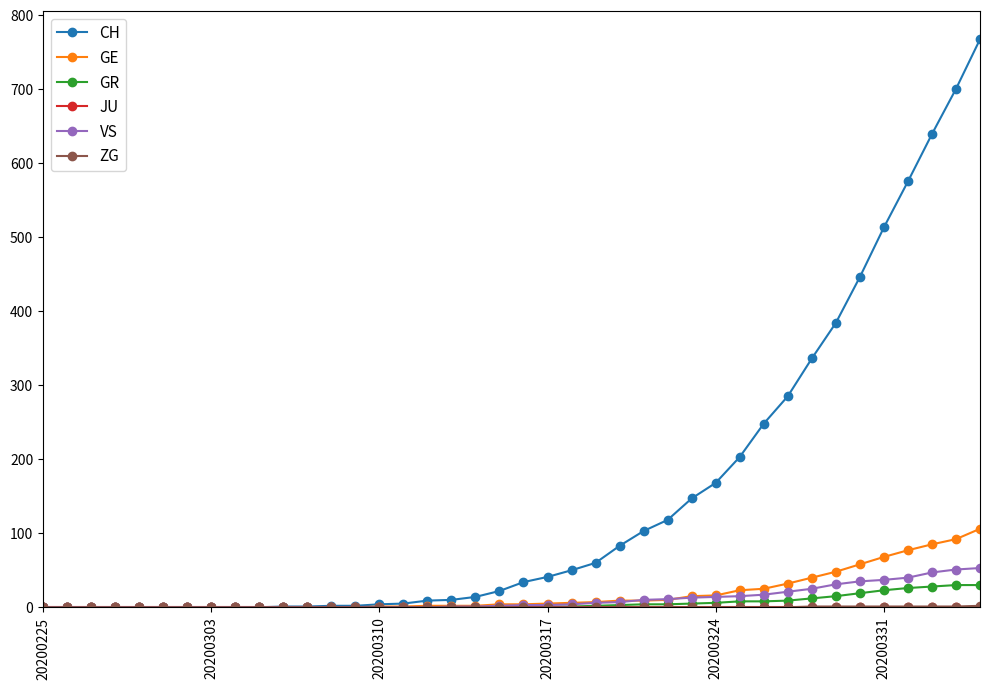

Which series has the largest range (max minus min)?

CH